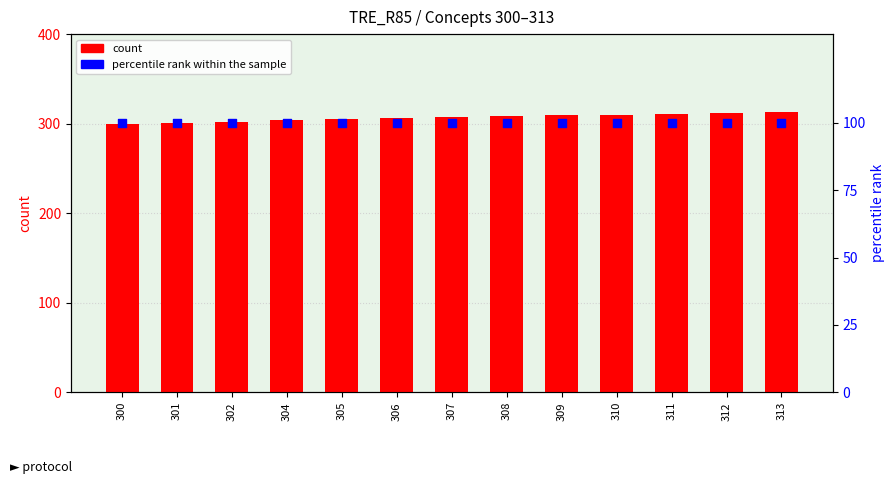

Which series contains the lowest Y value?

percentile rank within the sample